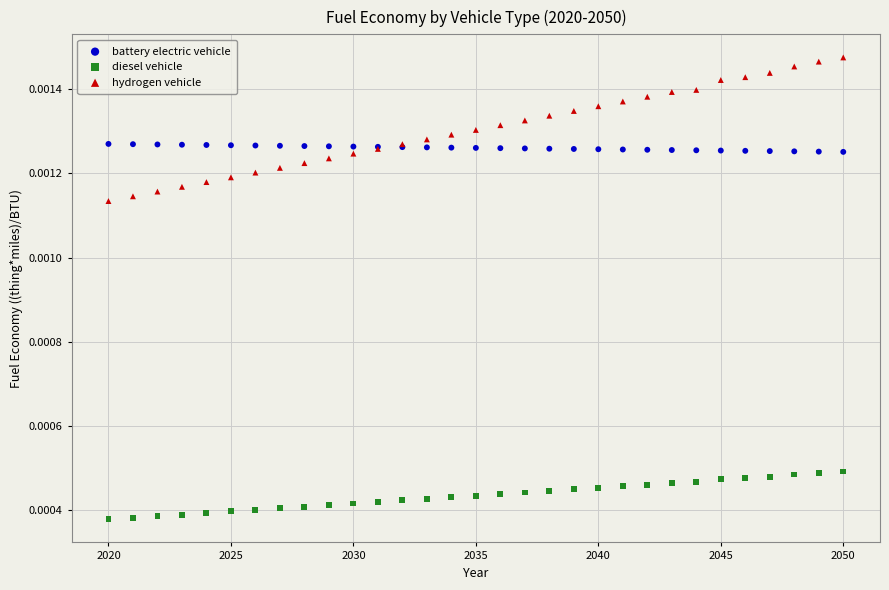

Which series contains the highest Y value?

hydrogen vehicle